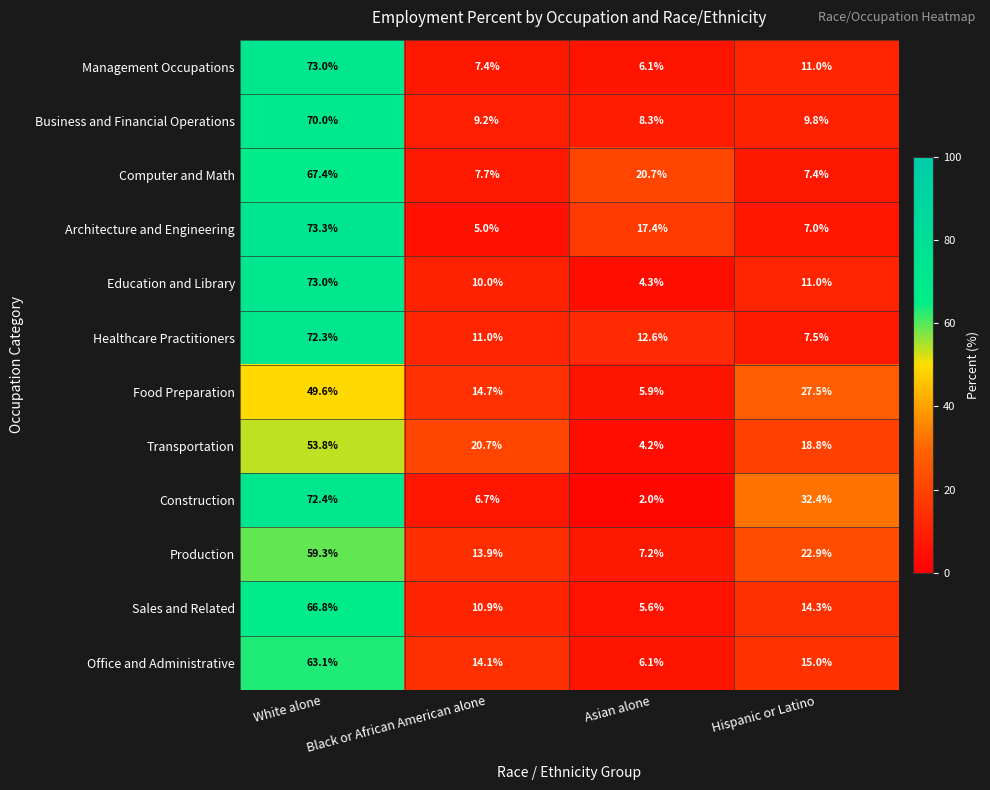

True or false: Construction has a value of 32.4 at Hispanic or Latino.

True